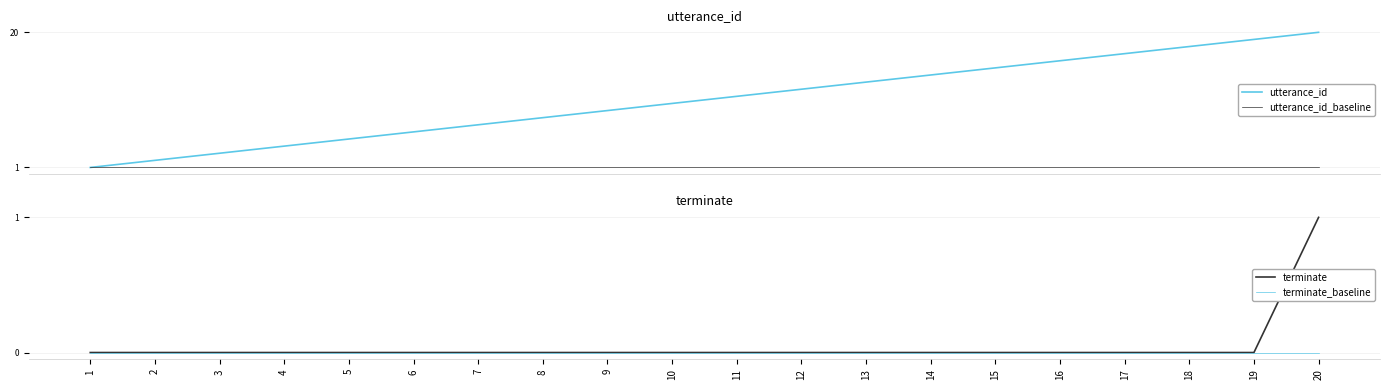

What is the highest value of the terminate series?

1